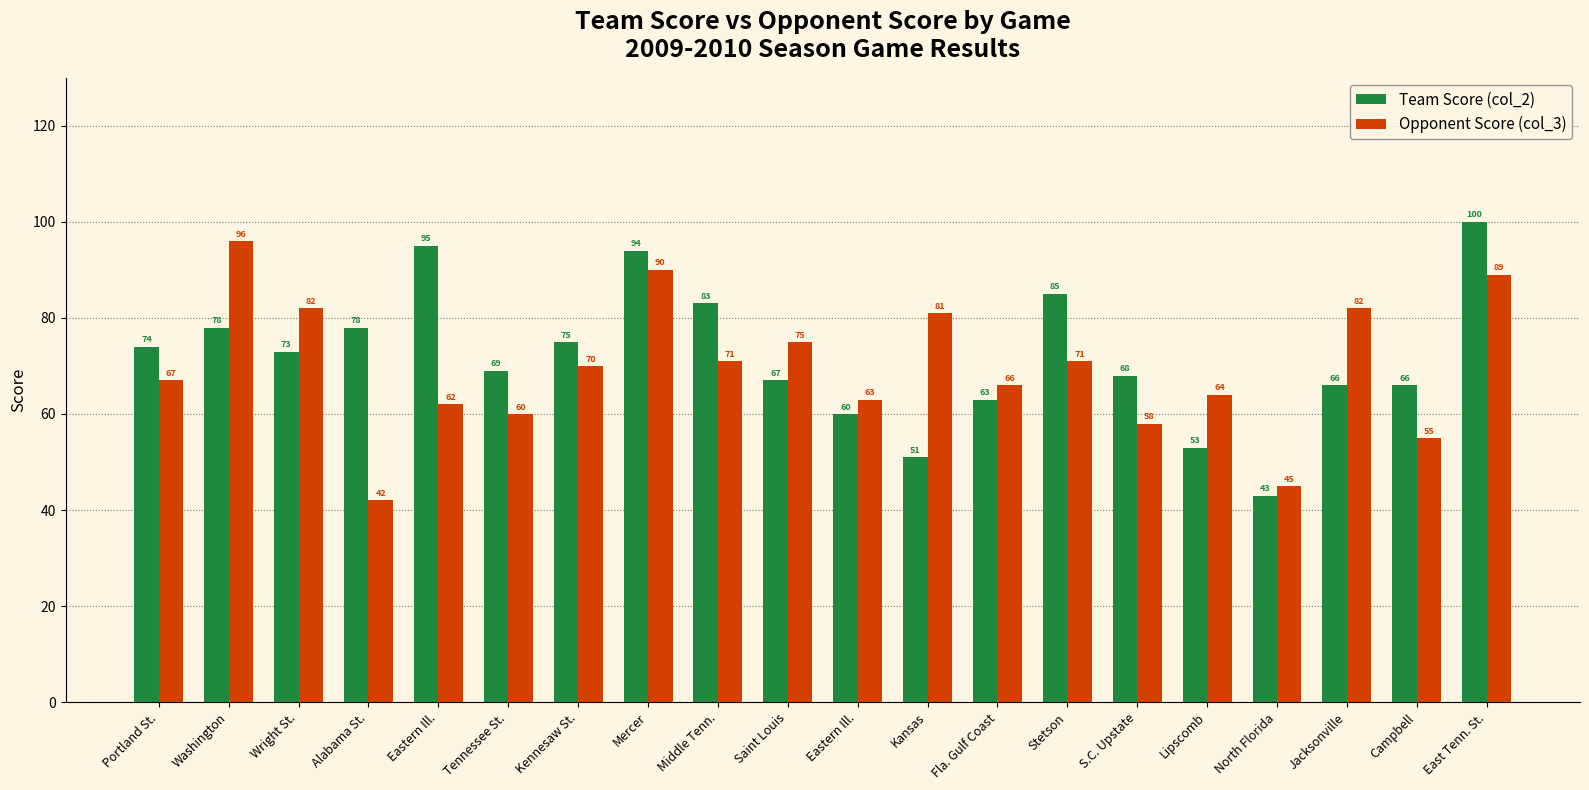

Reading right to left, list all the values displayed in this chart.

Team Score (col_2): East Tenn. St.=100	Campbell=66	Jacksonville=66	North Florida=43	Lipscomb=53	S.C. Upstate=68	Stetson=85	Fla. Gulf Coast=63	Kansas=51	Eastern Ill.=60	Saint Louis=67	Middle Tenn.=83	Mercer=94	Kennesaw St.=75	Tennessee St.=69	Eastern Ill.=95	Alabama St.=78	Wright St.=73	Washington=78	Portland St.=74
Opponent Score (col_3): East Tenn. St.=89	Campbell=55	Jacksonville=82	North Florida=45	Lipscomb=64	S.C. Upstate=58	Stetson=71	Fla. Gulf Coast=66	Kansas=81	Eastern Ill.=63	Saint Louis=75	Middle Tenn.=71	Mercer=90	Kennesaw St.=70	Tennessee St.=60	Eastern Ill.=62	Alabama St.=42	Wright St.=82	Washington=96	Portland St.=67